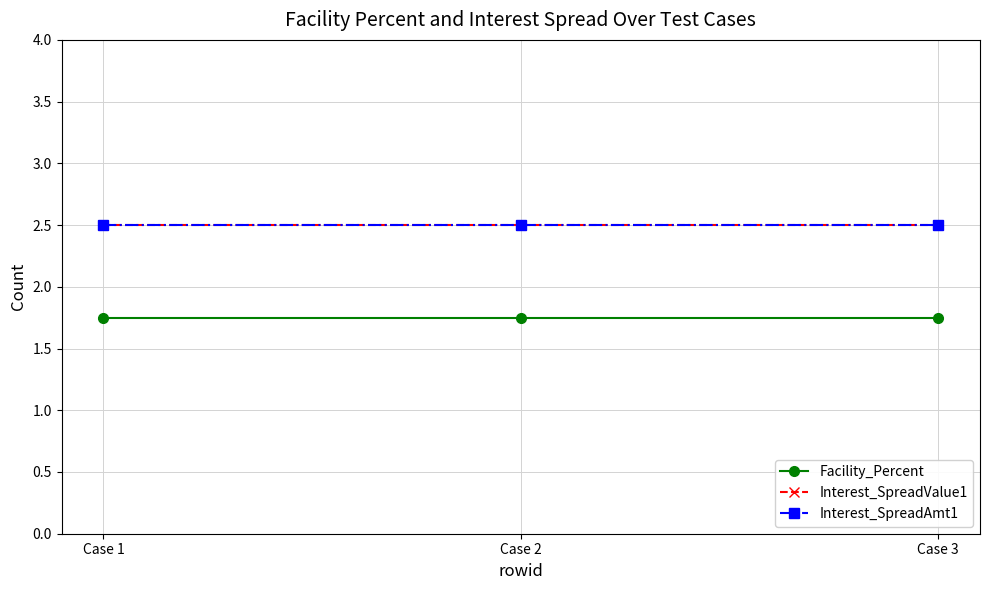

The Interest_SpreadValue1 series shows 4.5 at Case 1. True or false?

False